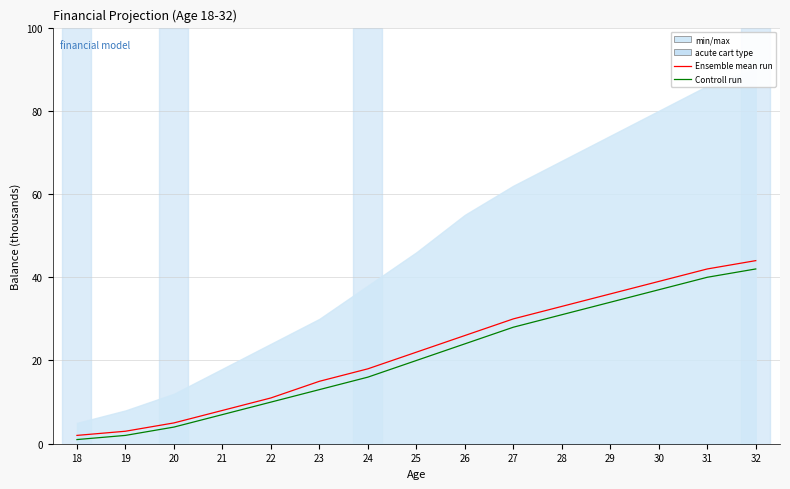

Which has a higher value, 29 or 24?

29